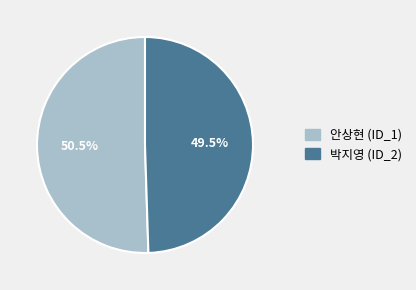

How much of the chart is everything except 안상현 (ID_1)?

49.5%